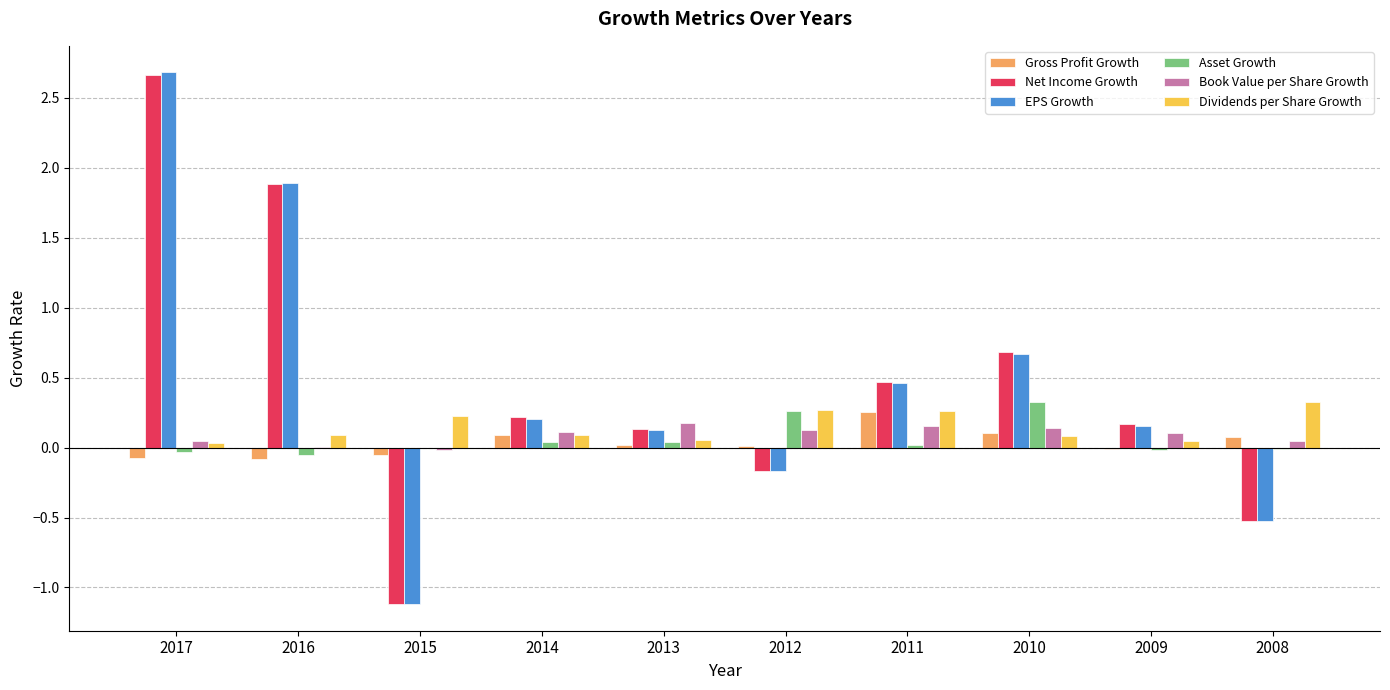

What is the sum of all Asset Growth values?

0.6